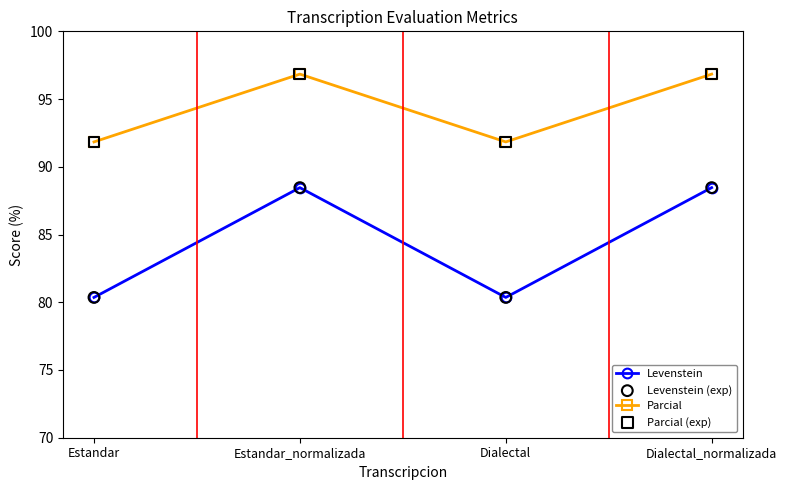

Which series changed the most between Estandar and Dialectal_normalizada?

Levenstein